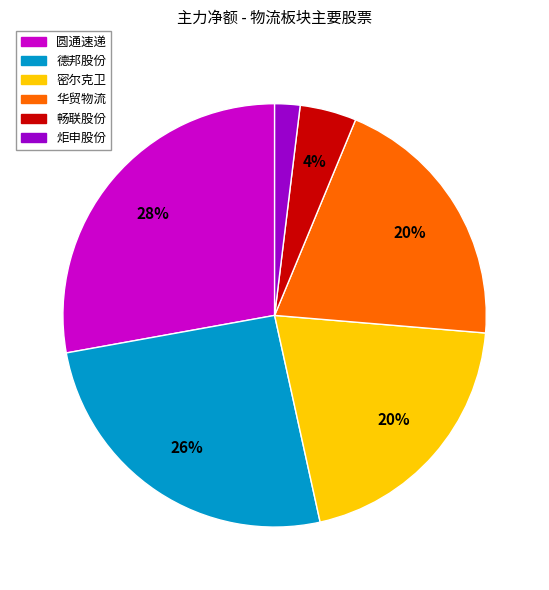

Does any single category account for the majority?

No